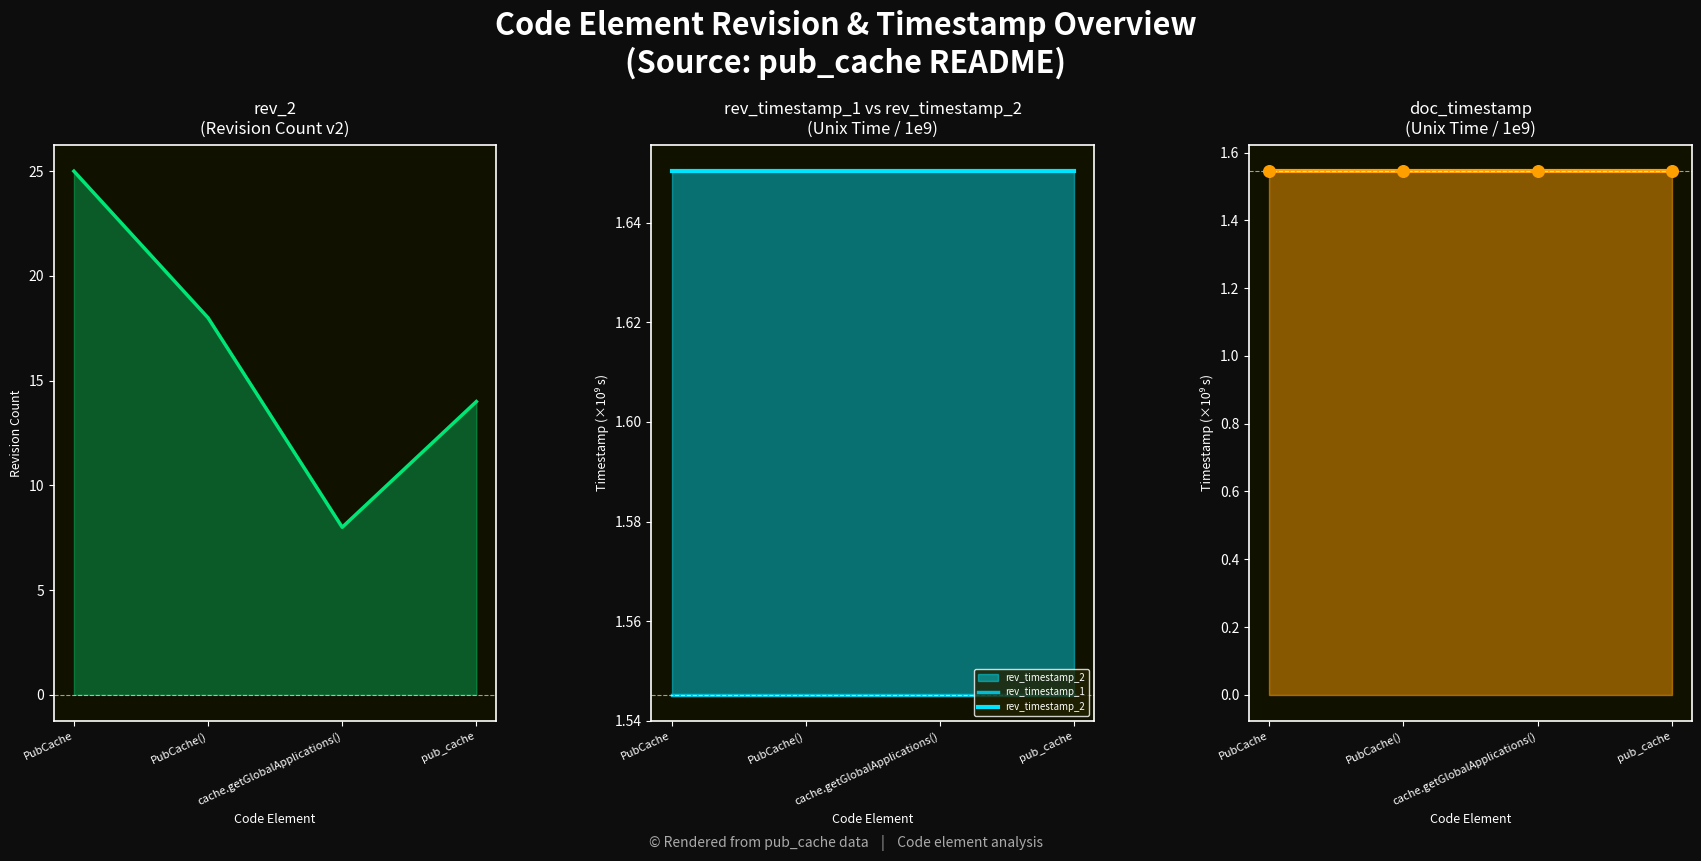

What is the total value across all series at cache.getGlobalApplications()?

12.7